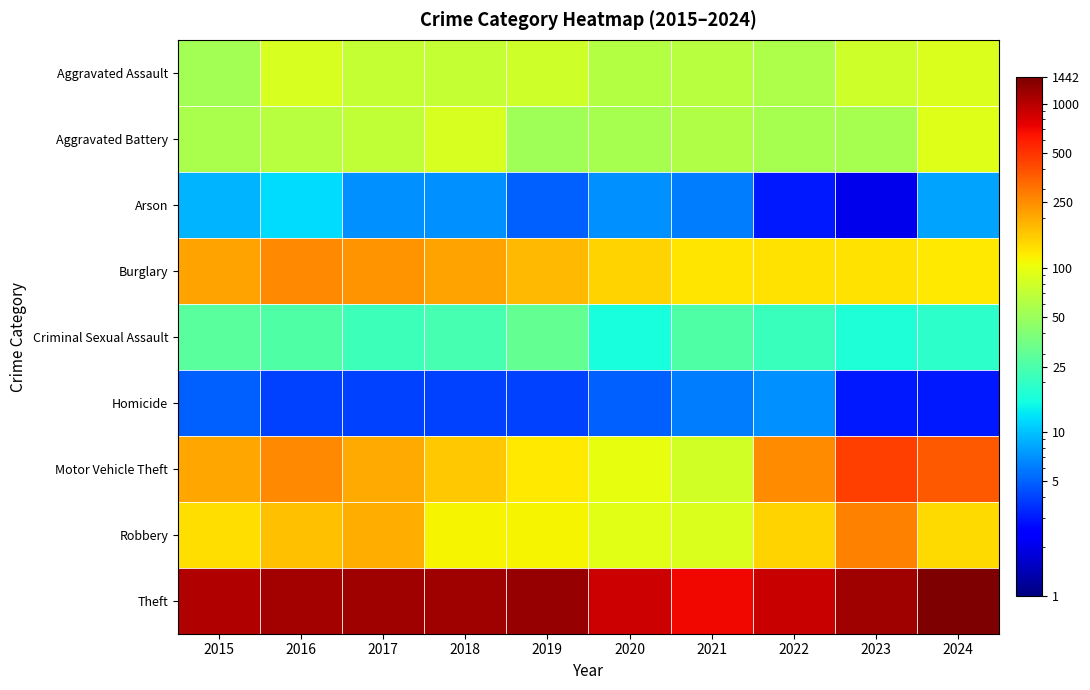

Rank the series at 2021 from lowest to highest value.

Arson, Homicide, Criminal Sexual Assault, Aggravated Battery, Aggravated Assault, Motor Vehicle Theft, Robbery, Burglary, Theft